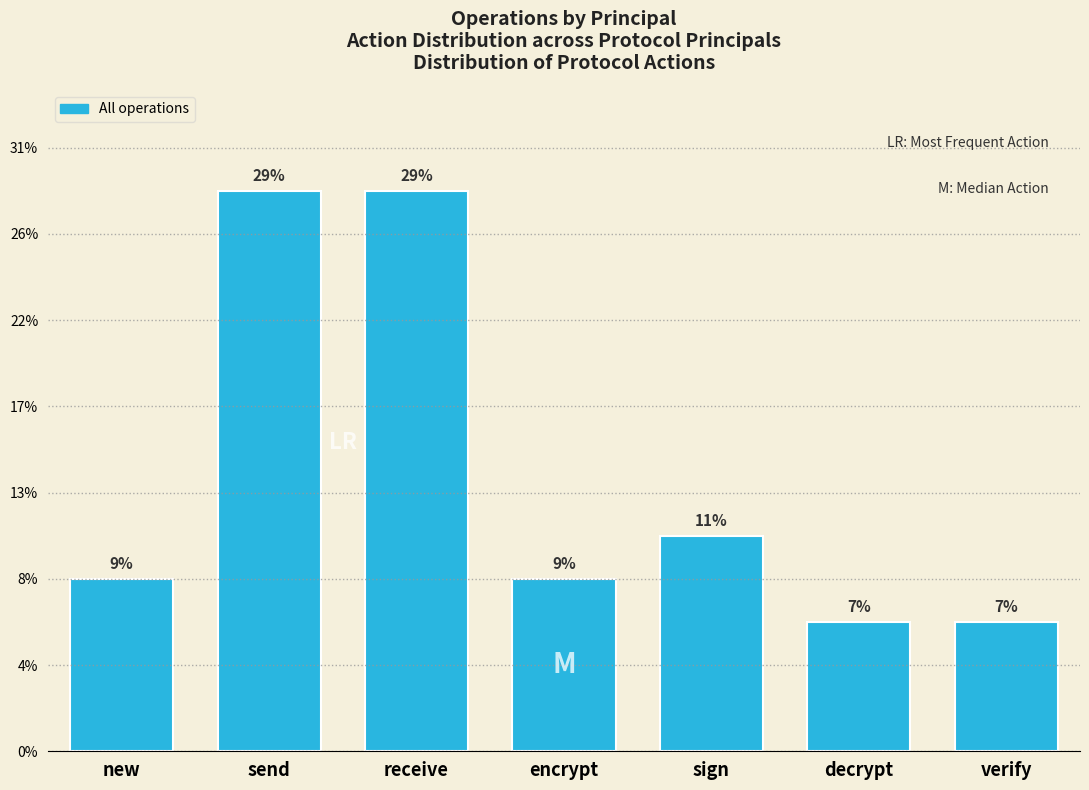

Are the bars horizontal?

No